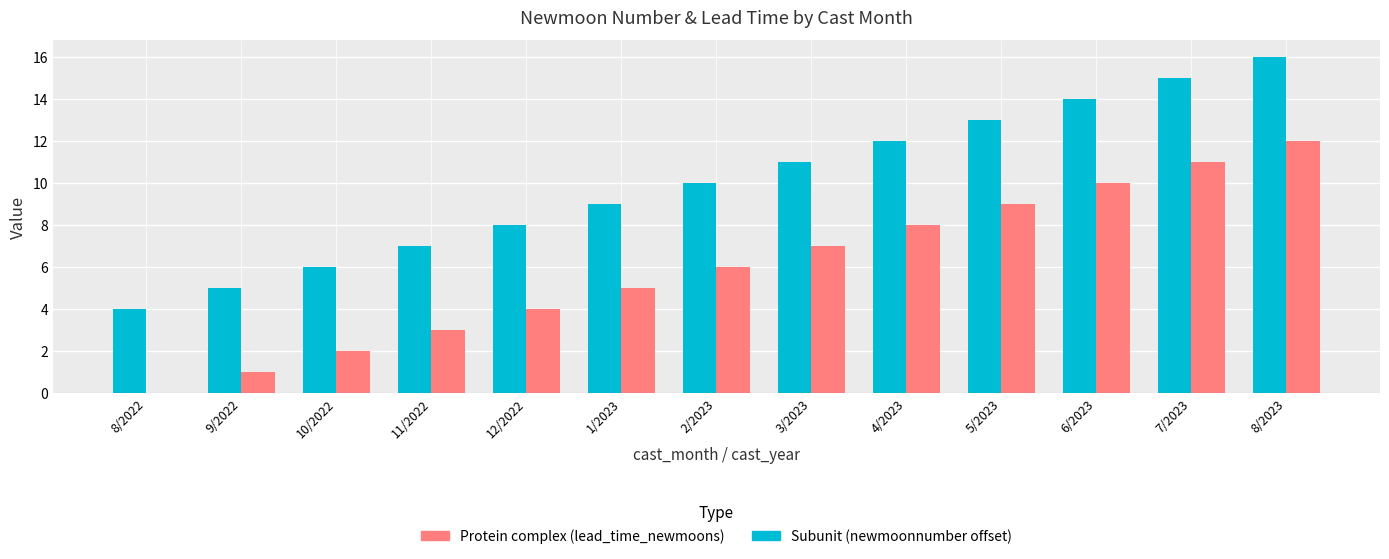

Count the number of data series in this chart.

2